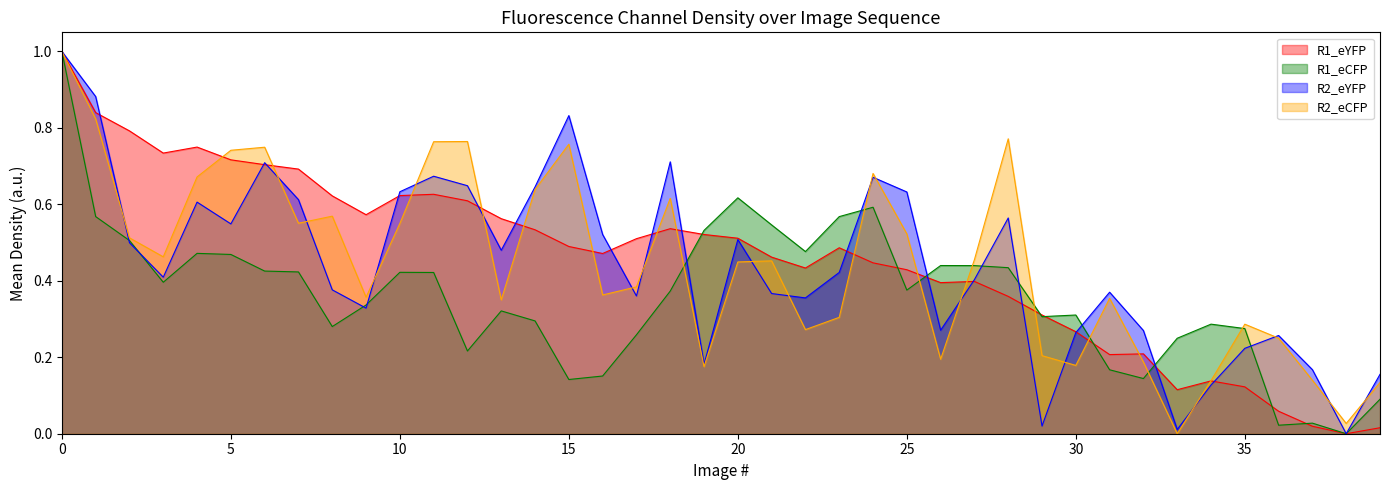

Where is the first local maximum for R2_eYFP?

4